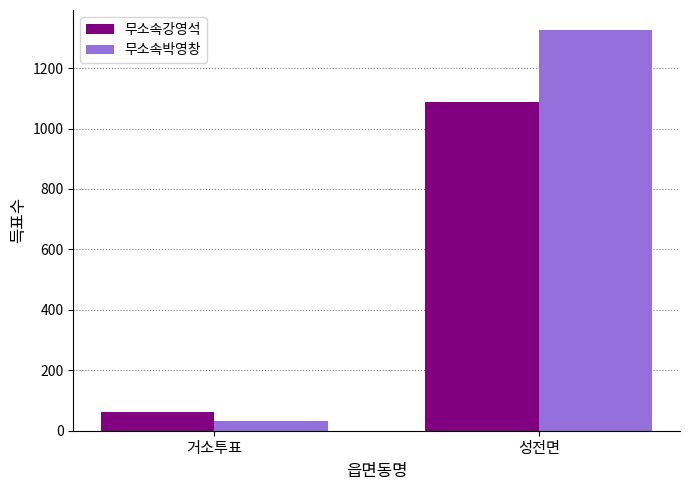

What value does the 무소속강영석 series have at 성전면?

1088